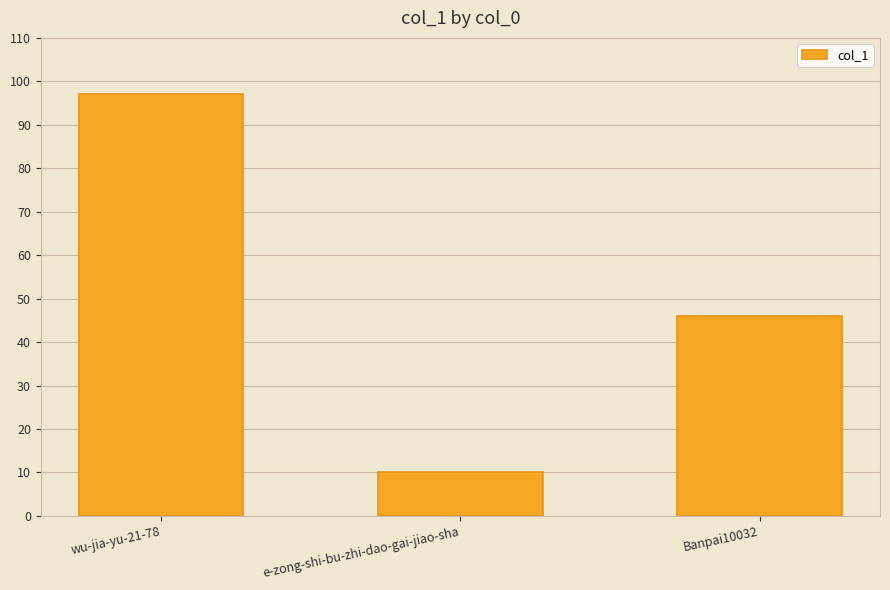

Approximately how many times larger is the value at wu-jia-yu-21-78 compared to Banpai10032?

2.1